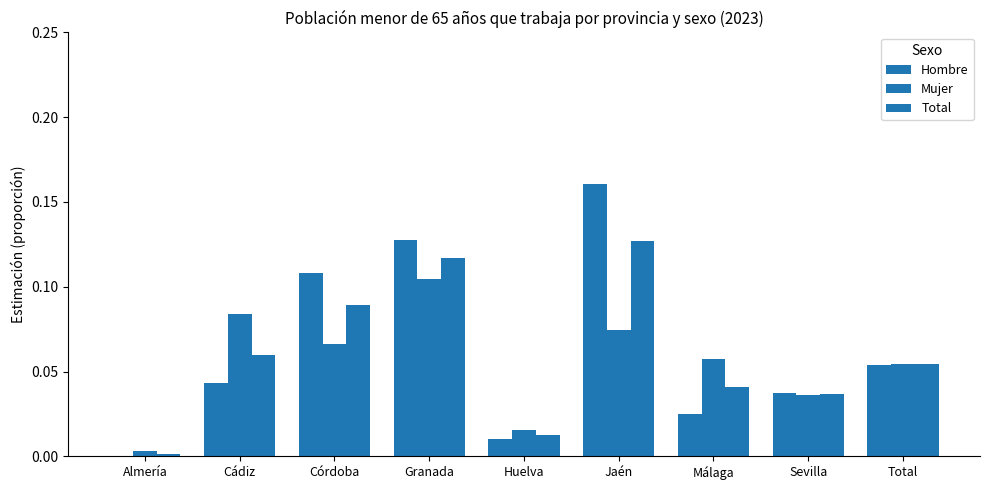

Reading left to right, list all the values displayed in this chart.

Hombre: Almería=0.0	Cádiz=0.0	Córdoba=0.1	Granada=0.1	Huelva=0.0	Jaén=0.2	Málaga=0.0	Sevilla=0.0	Total=0.1
Mujer: Almería=0.0	Cádiz=0.1	Córdoba=0.1	Granada=0.1	Huelva=0.0	Jaén=0.1	Málaga=0.1	Sevilla=0.0	Total=0.1
Total: Almería=0.0	Cádiz=0.1	Córdoba=0.1	Granada=0.1	Huelva=0.0	Jaén=0.1	Málaga=0.0	Sevilla=0.0	Total=0.1